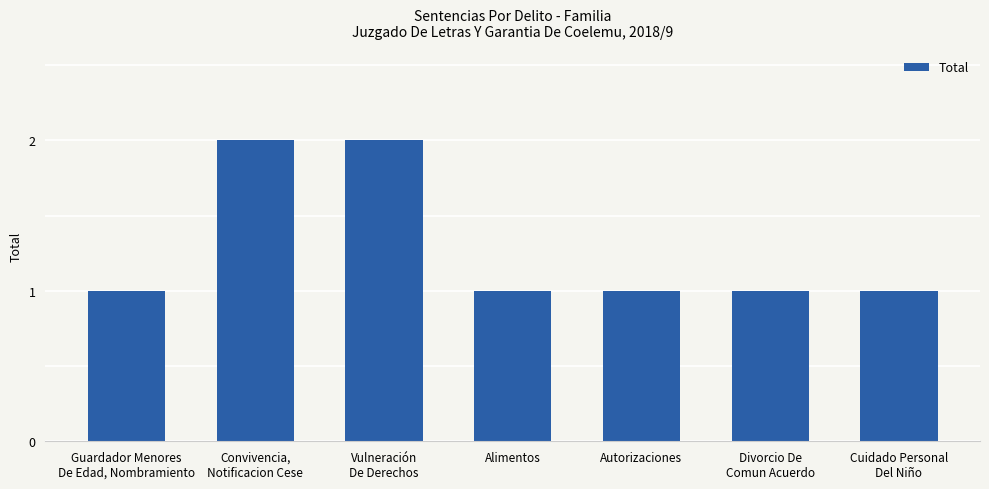

What is the label of the 1st bar from the right?

Cuidado Personal
Del Niño